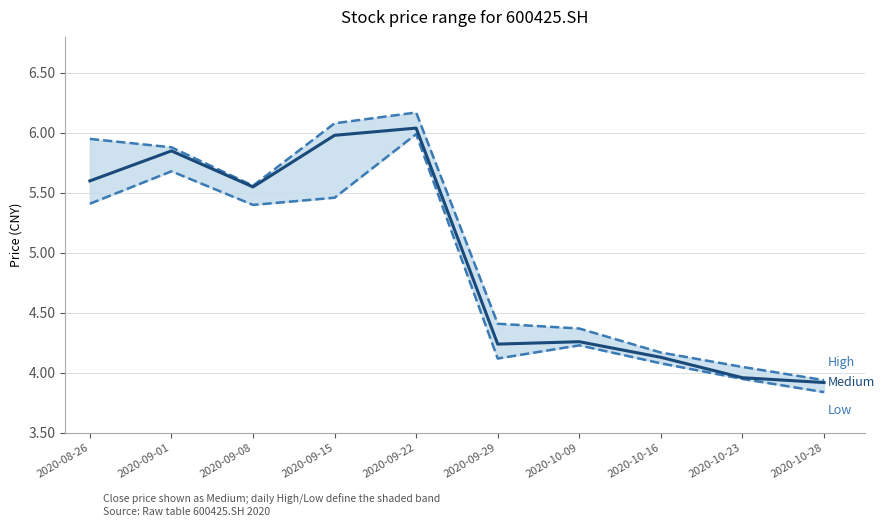

In Low, how many points are higher than both neighbors (excluding endpoints)?

3